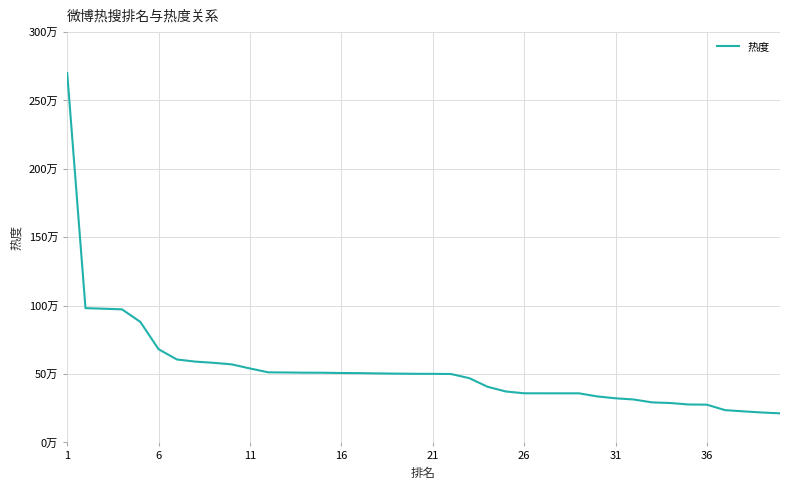

What is the difference between the maximum and minimum values?

2487943